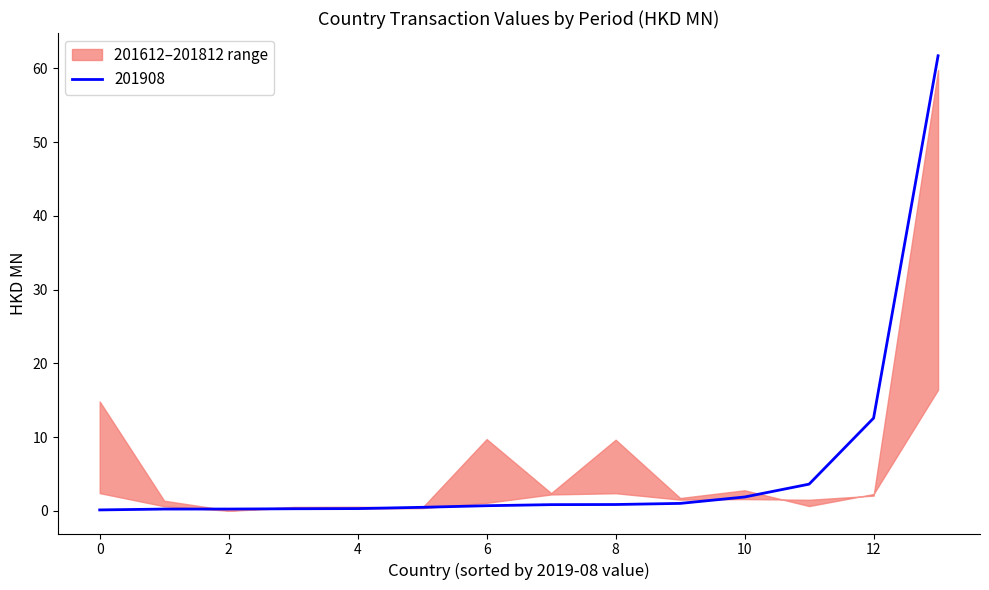

What is the lowest value of the 201612 series?

0.1